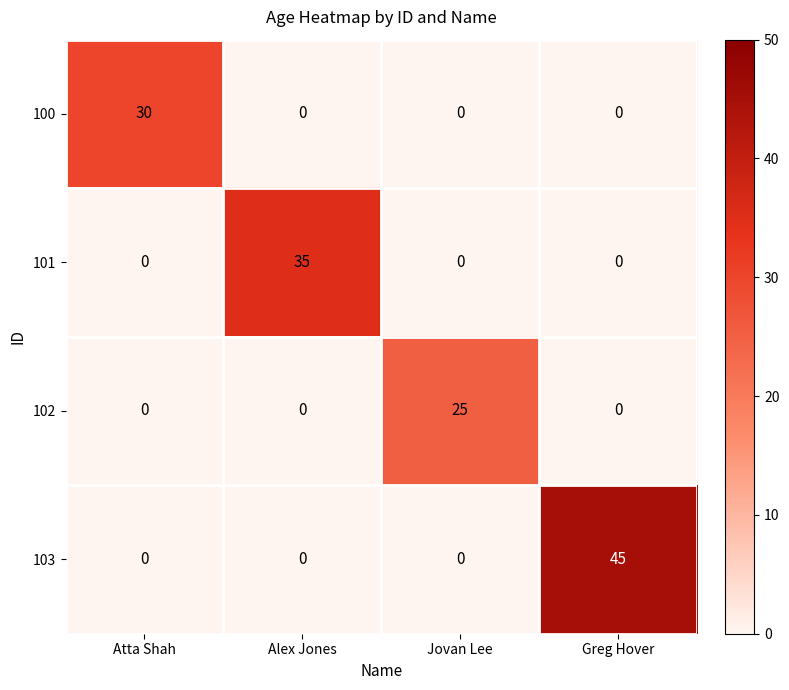

What is the sum of all 101 values?

35